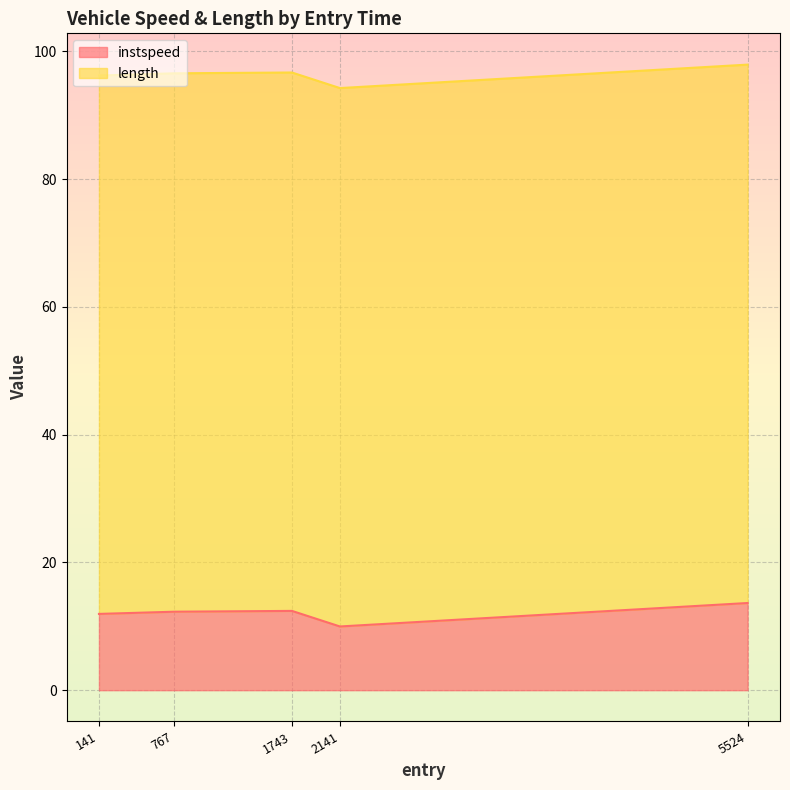

True or false: instspeed has a value of 12.4 at 1743.

True